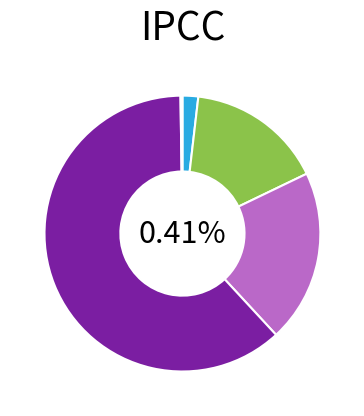

Is there any slice that represents more than half of the pie?

Yes